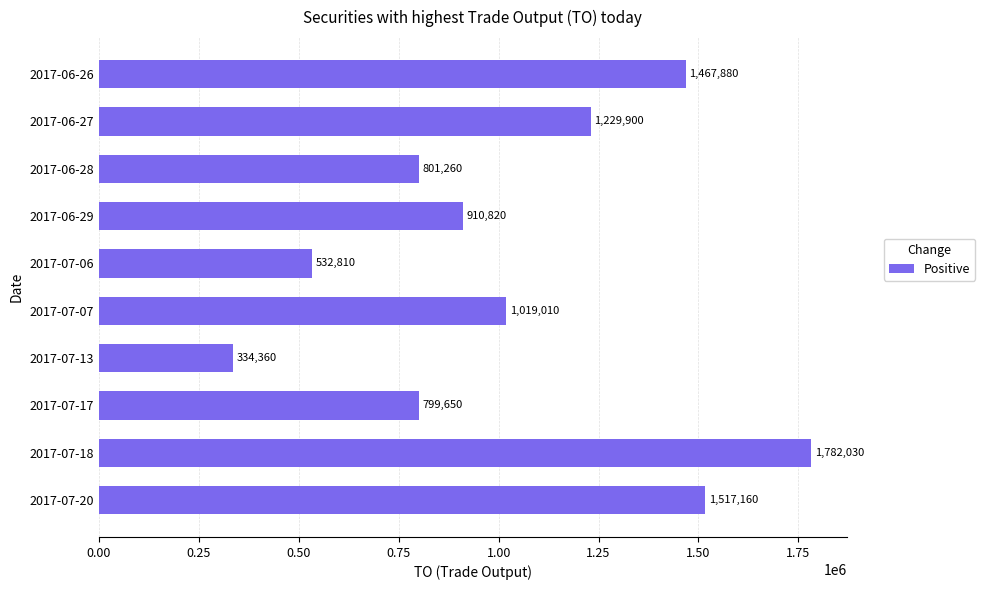

What is the smallest value displayed?

334360